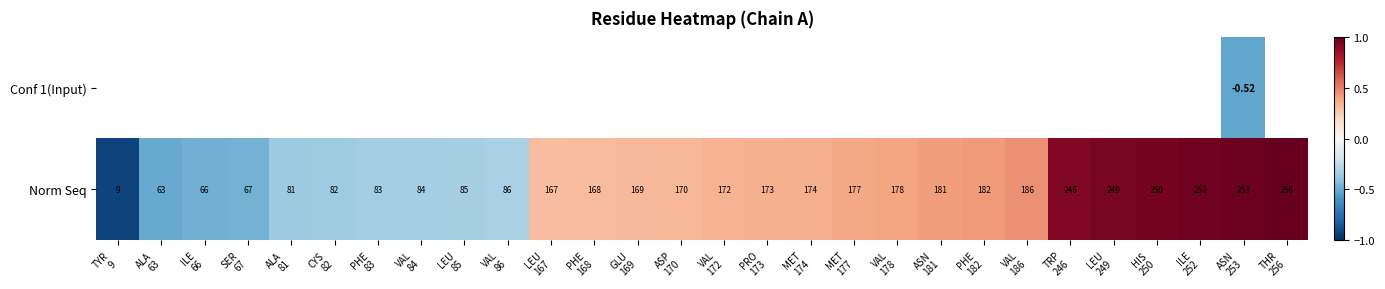

The value of Norm Seq at TYR 9 is -1.3. True or false?

False